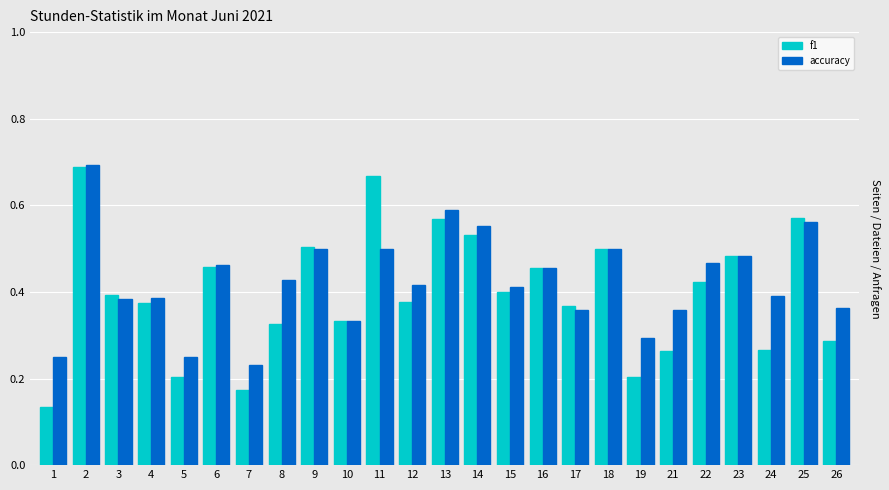

What is the sum of all accuracy values?

10.6